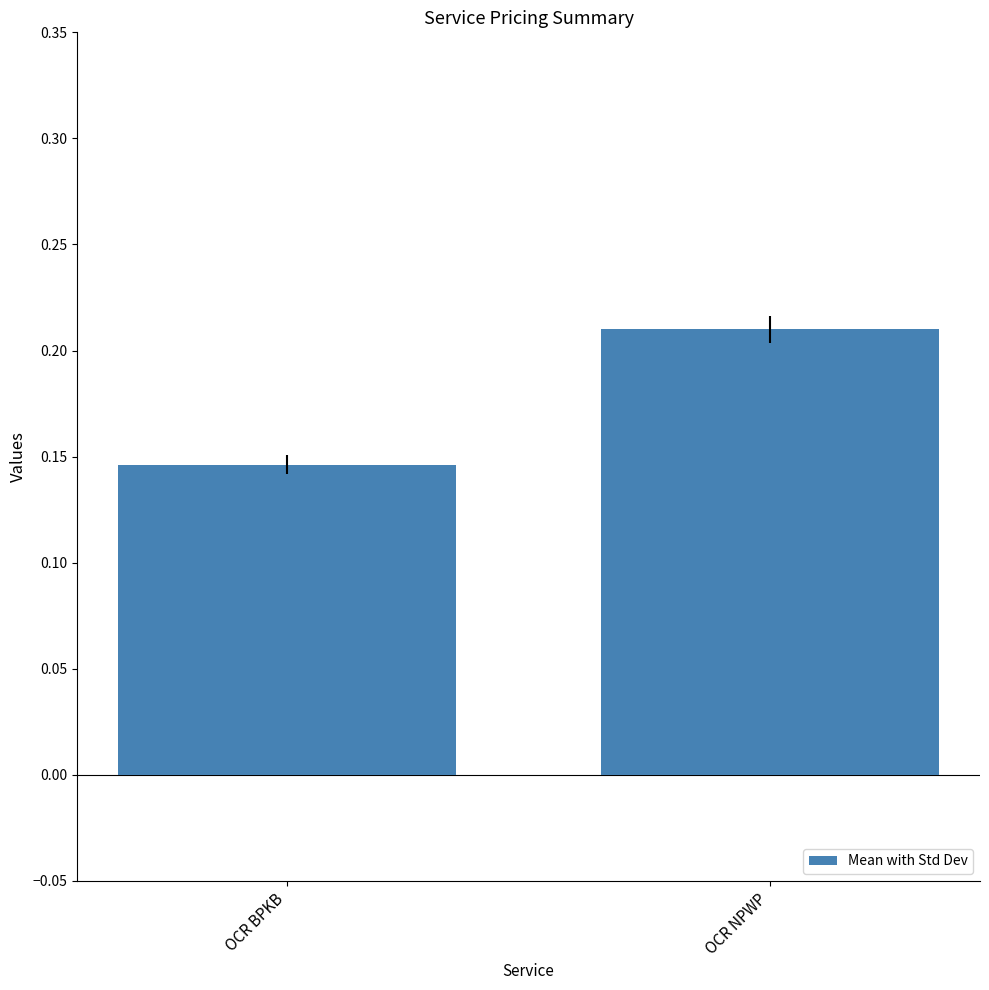

At which category does the chart reach its peak across all series?

OCR NPWP